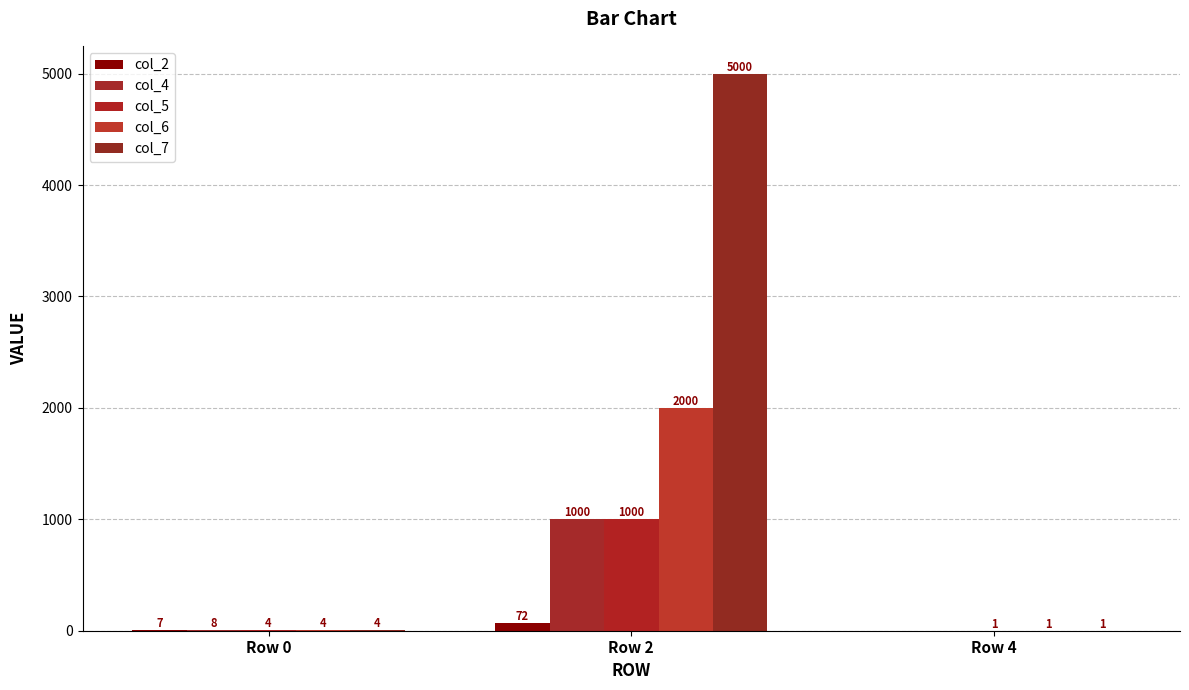

What is the total value across all series at Row 0?

27